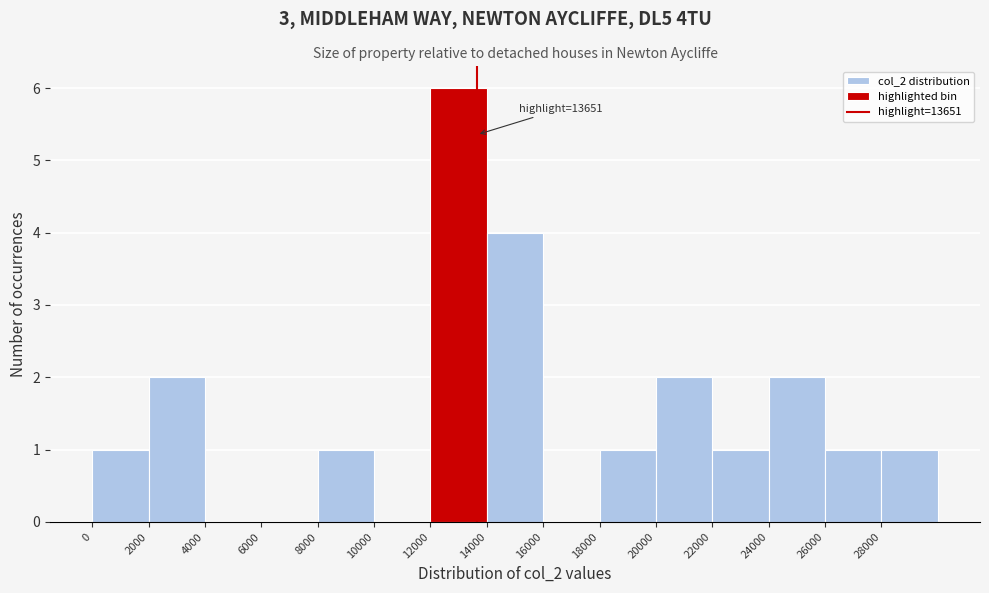

Which range on the x-axis has the tallest bar?

12000 to 14000